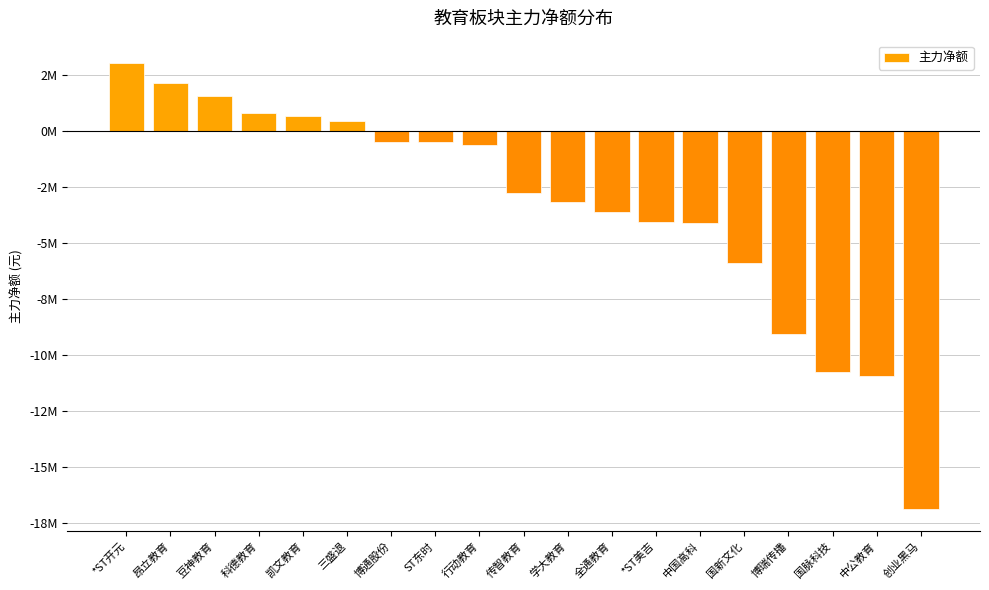

List the labels in order of value, largest first.

*ST开元, 昂立教育, 豆神教育, 科德教育, 凯文教育, 三盛退, 博通股份, ST东时, 行动教育, 传智教育, 学大教育, 全通教育, *ST美吉, 中国高科, 国新文化, 博瑞传播, 国脉科技, 中公教育, 创业黑马